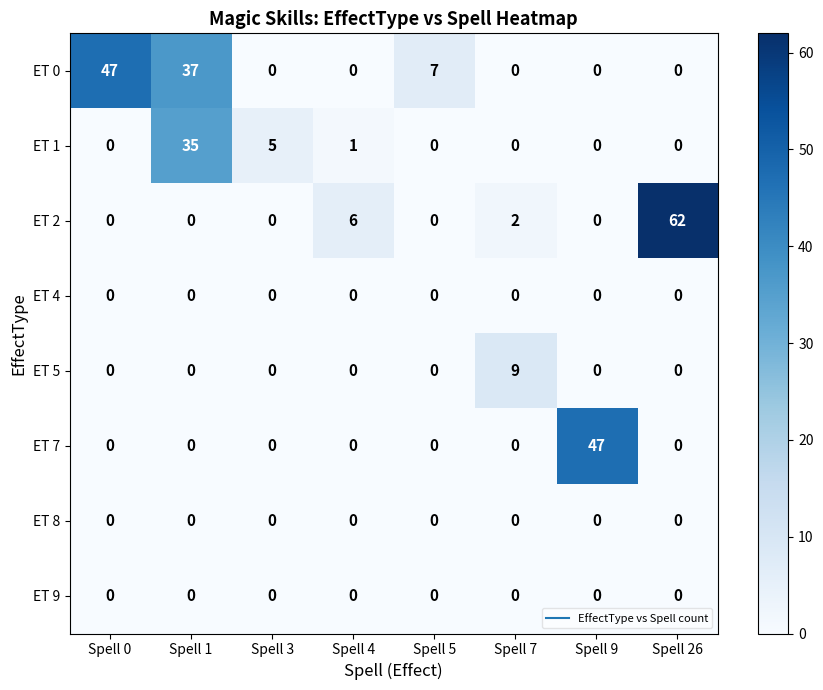

The value of ET 0 at Spell 5 is 11. True or false?

False